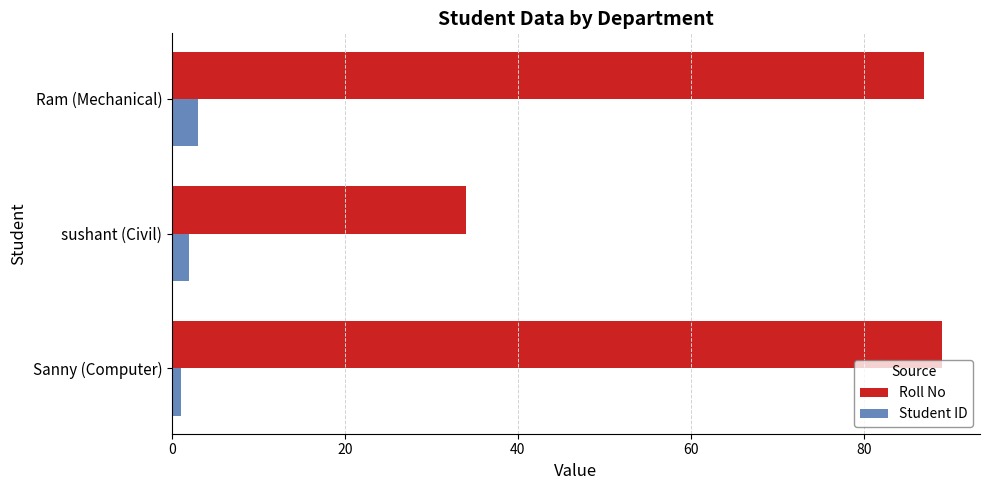

List the series in order of their peak value, lowest first.

Student ID, Roll No